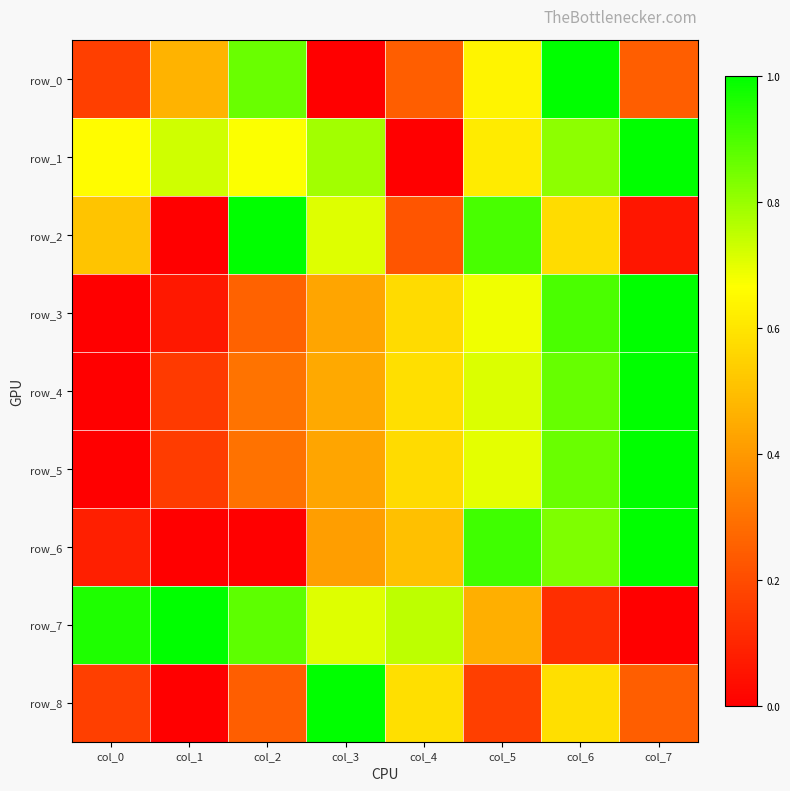

What is the total value across all series at col_1?

2.6